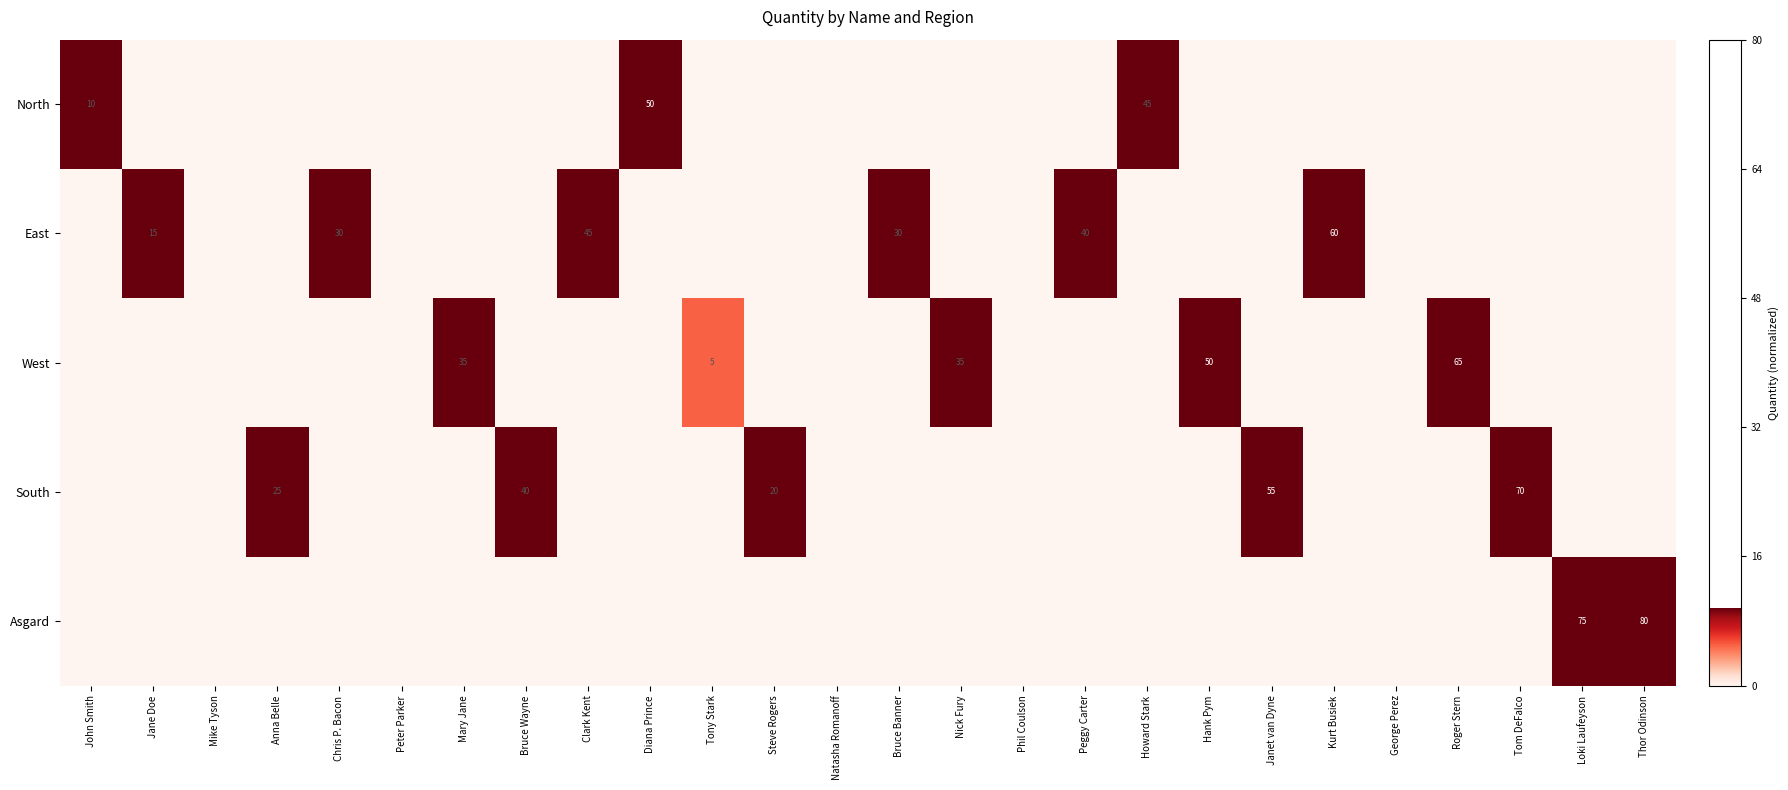

Is it true that South equals 14 at Steve Rogers?

False